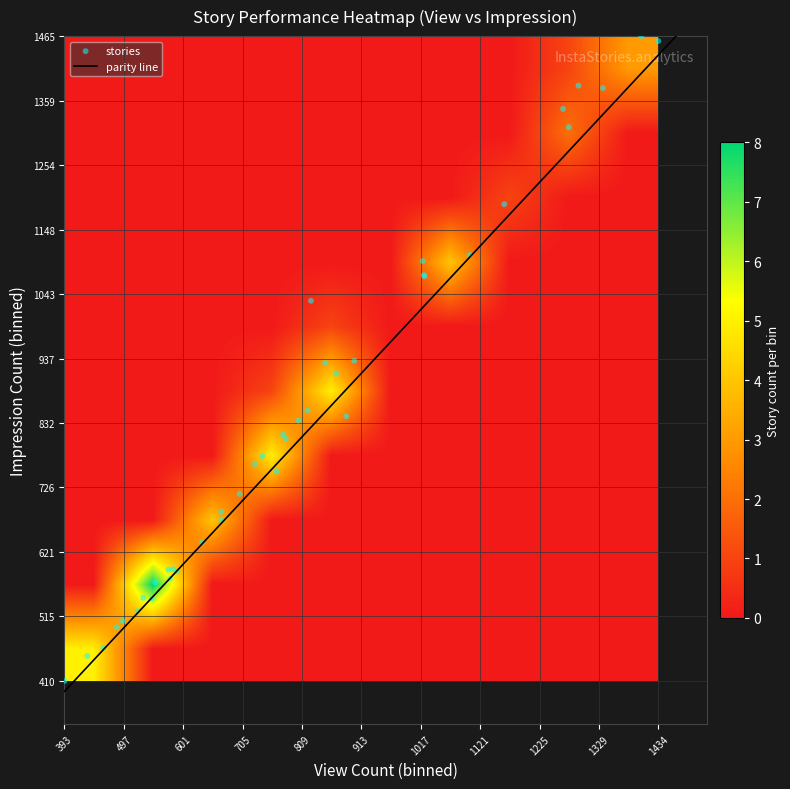

The value of impression at story_no is 1380. True or false?

True